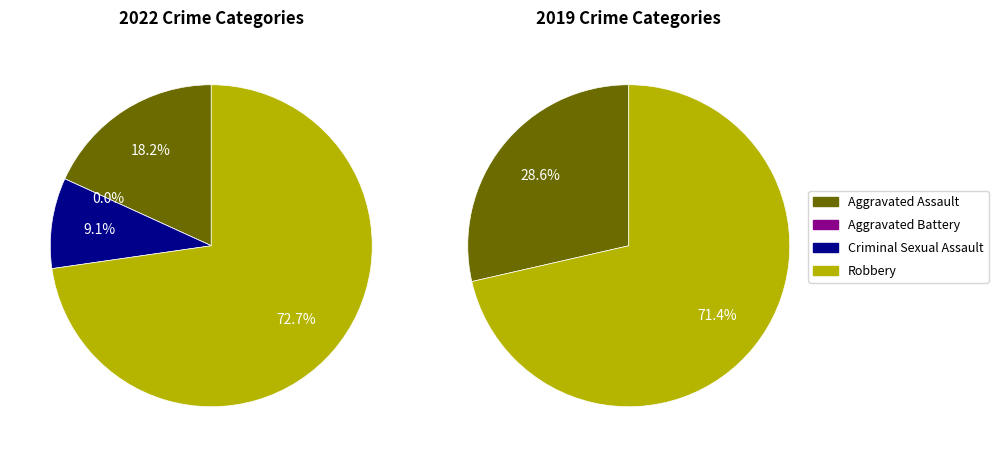

What percentage do Criminal Sexual Assault and Aggravated Assault together represent?

27.3%